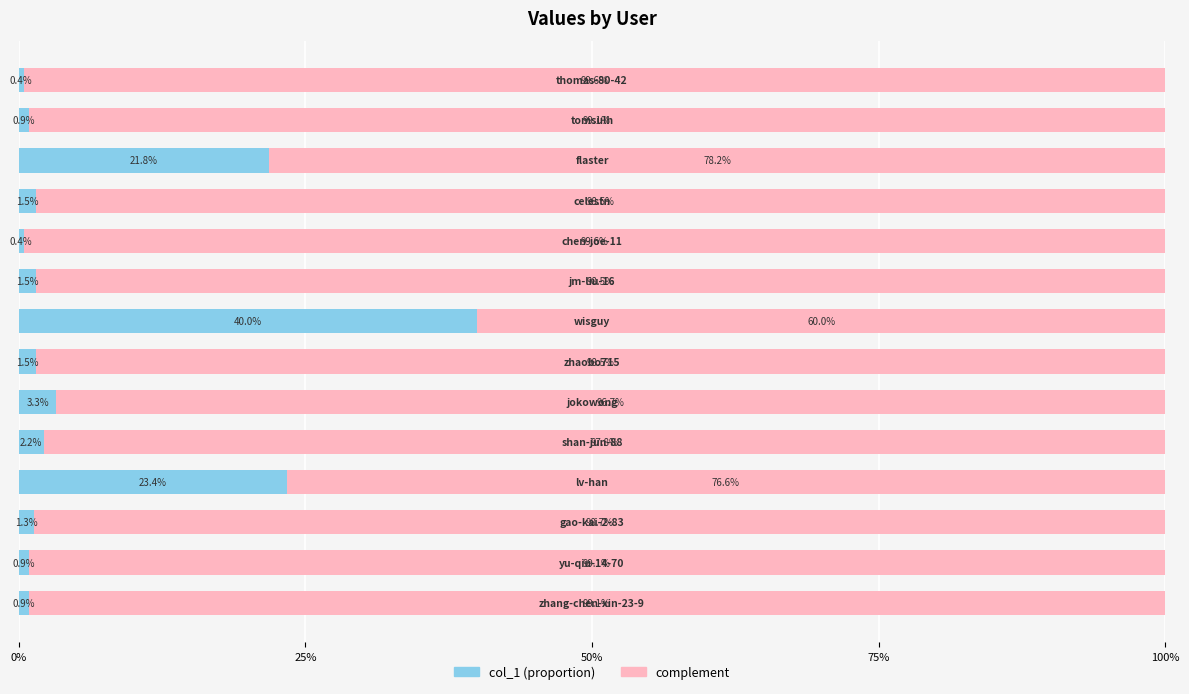

What is the maximum value for col_1 (proportion)?

40.0